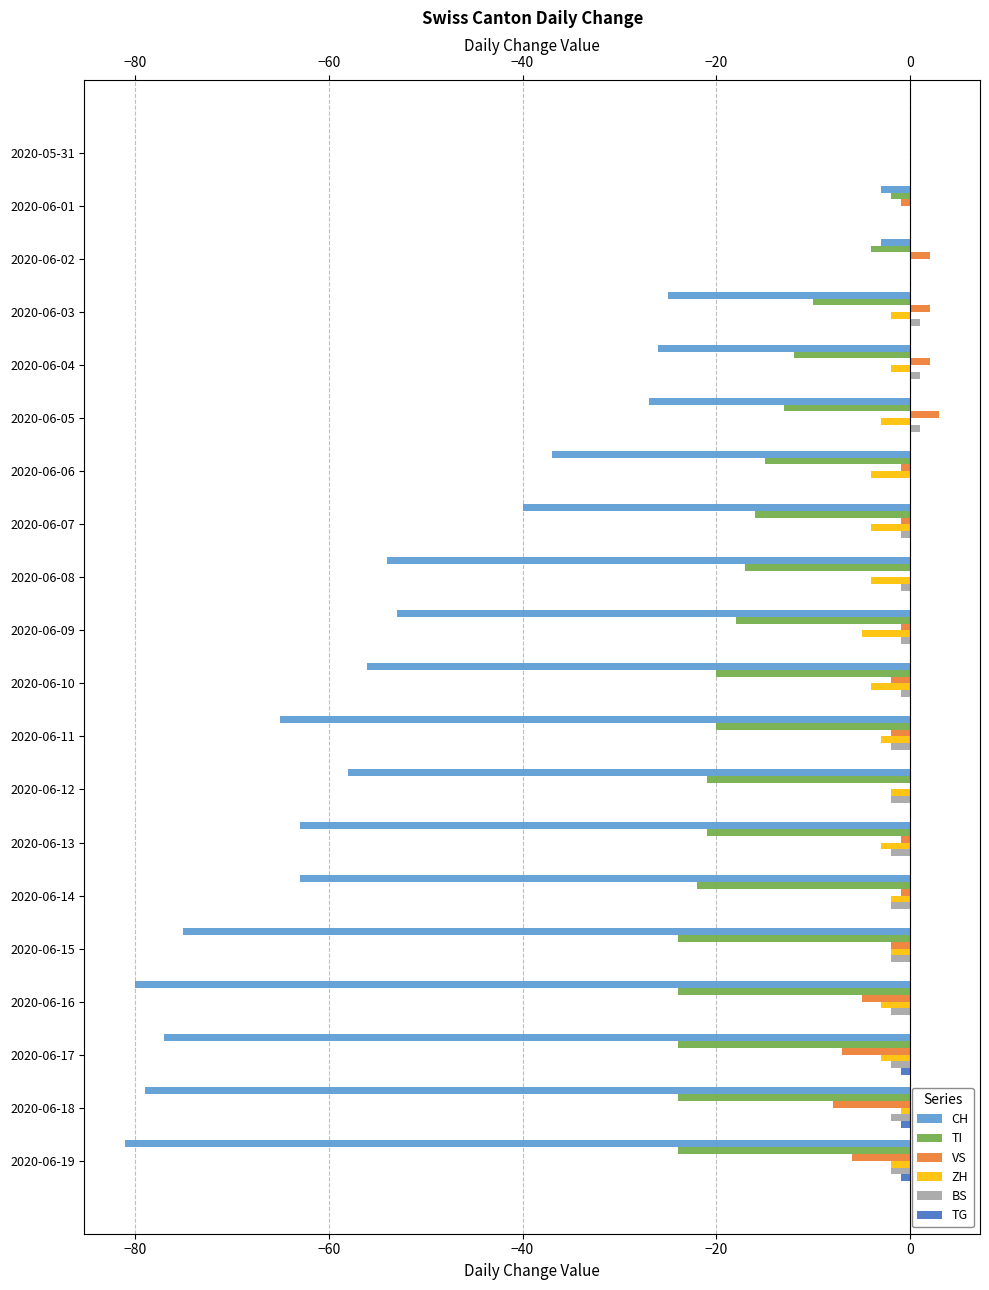

Between 2020-06-03 and 2020-06-18, which series saw the biggest shift?

CH